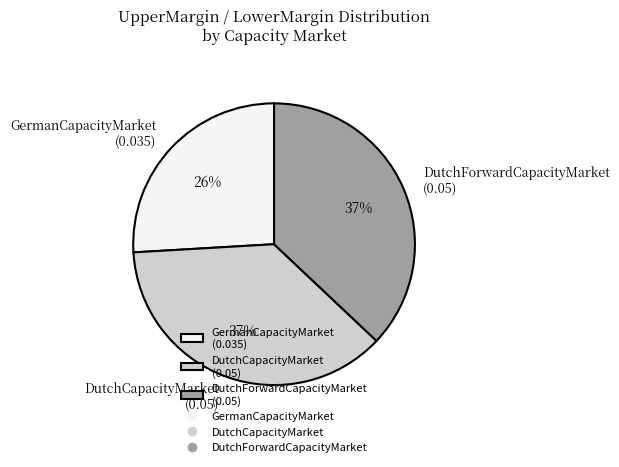

To the nearest percent, what percentage of the pie is DutchCapacityMarket (0.05)?

37%